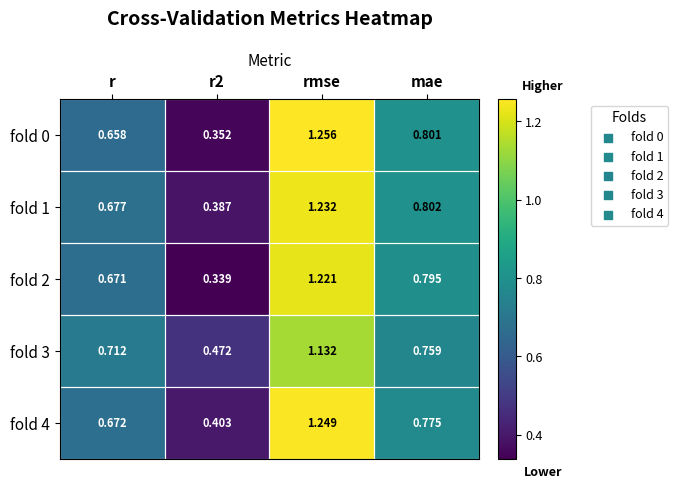

At which category is the sum across all series the highest?

rmse